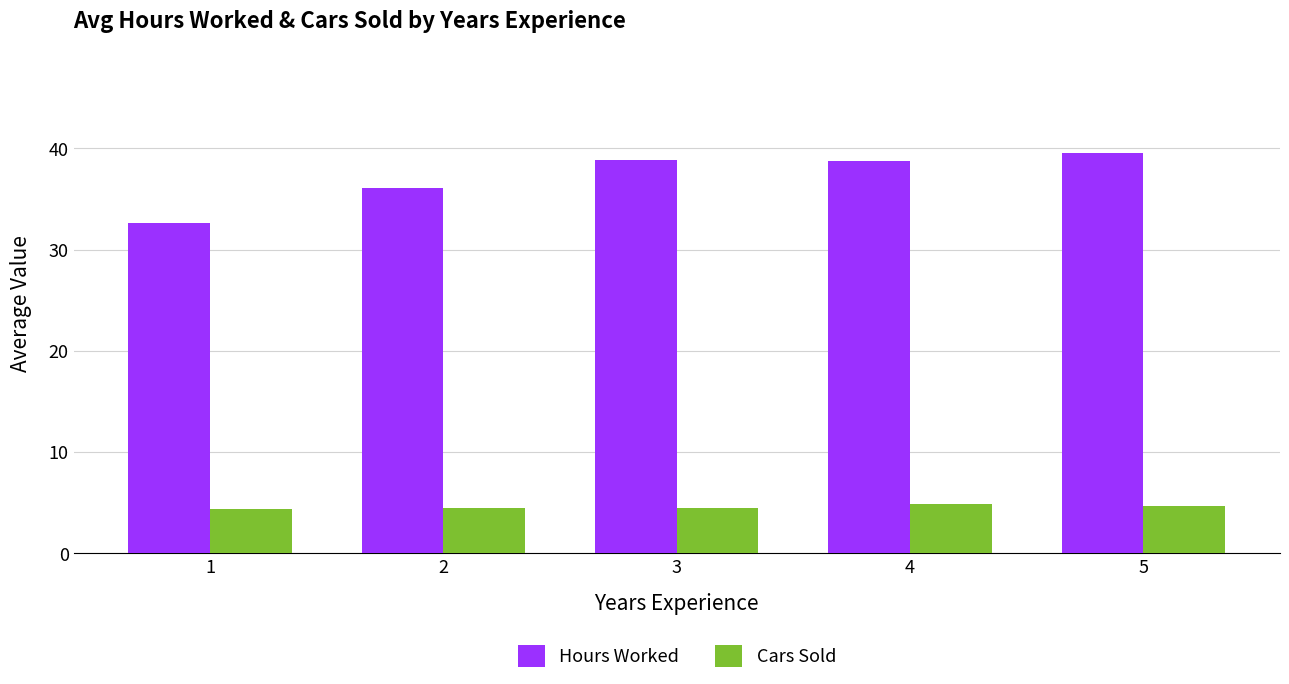

Which series has the largest total across all categories?

Hours Worked